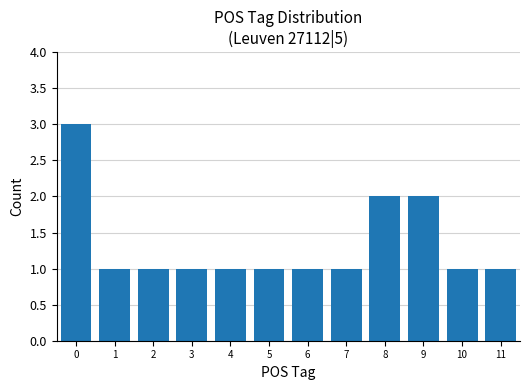

The value at 10 is 0. True or false?

False